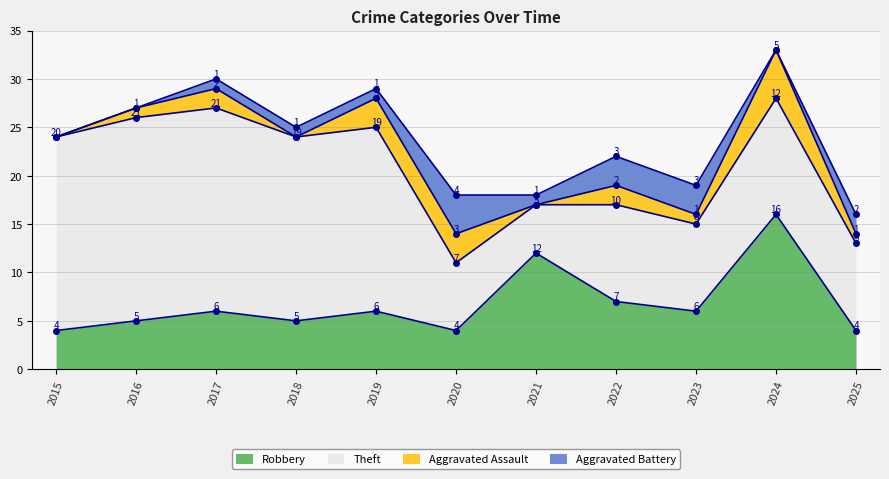

Which series has the largest range (max minus min)?

Theft